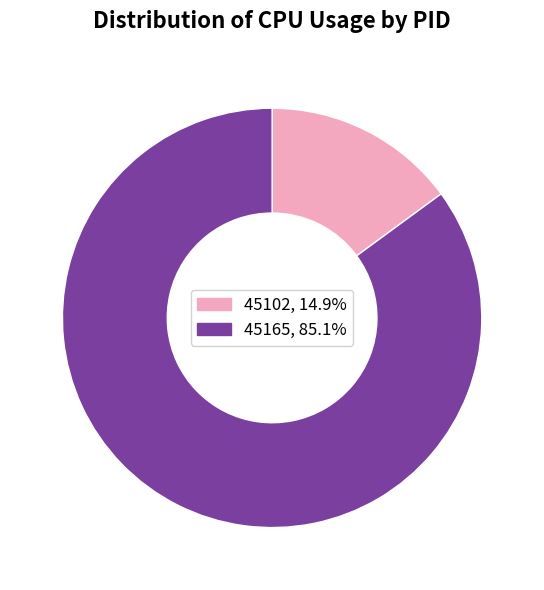

Which slice represents more than half of the pie?

45165